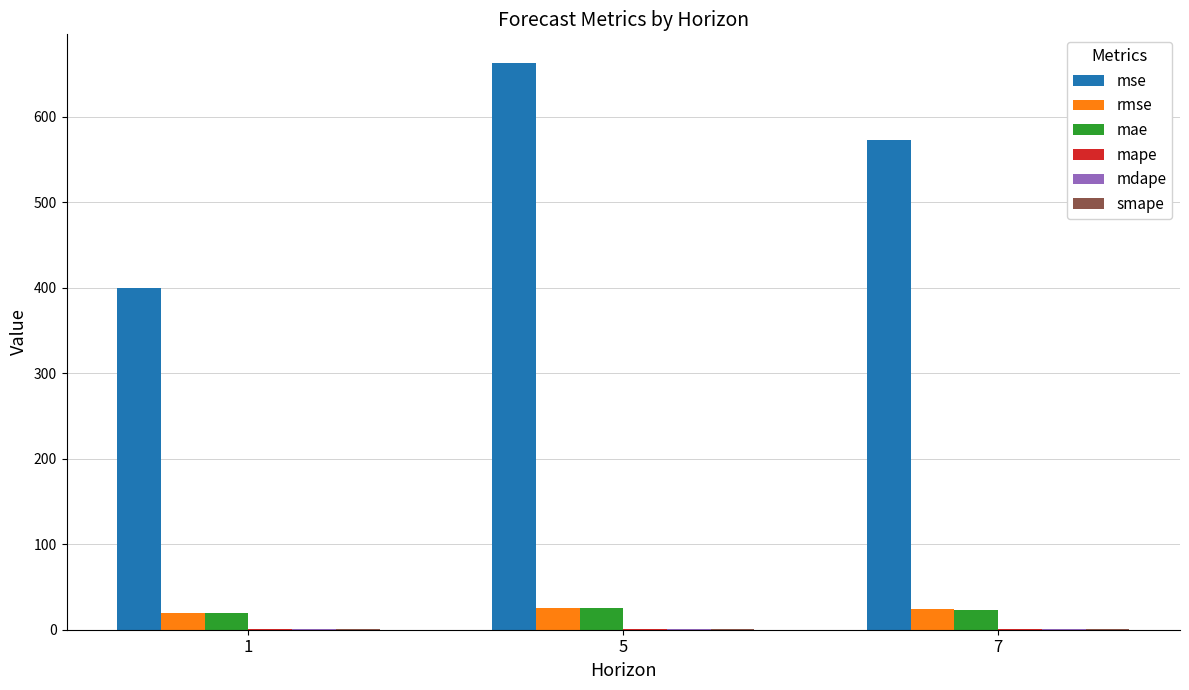

Between 1 and 5, which series saw the biggest shift?

mse